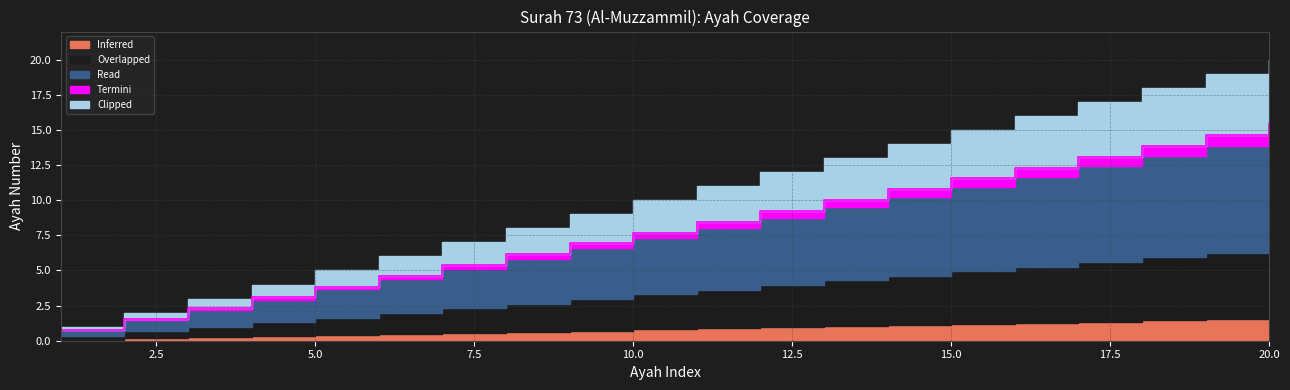

At which category does the chart reach its peak across all series?

20